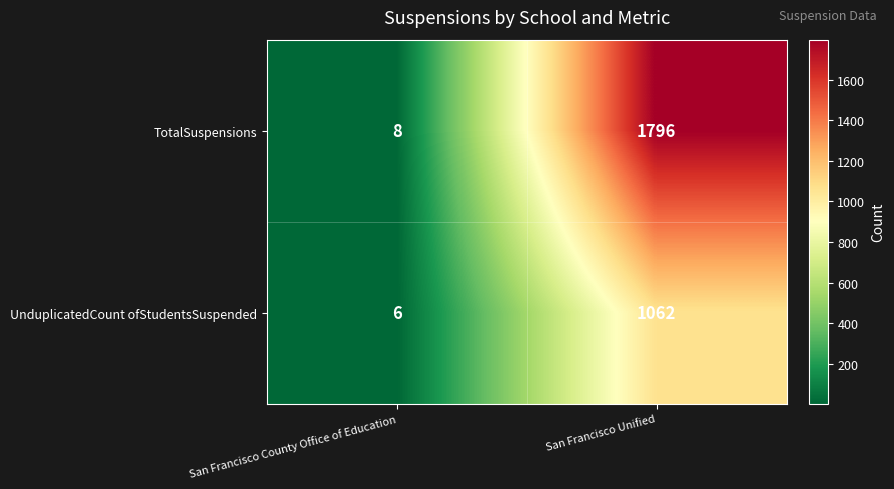

What is the greatest value displayed?

1796